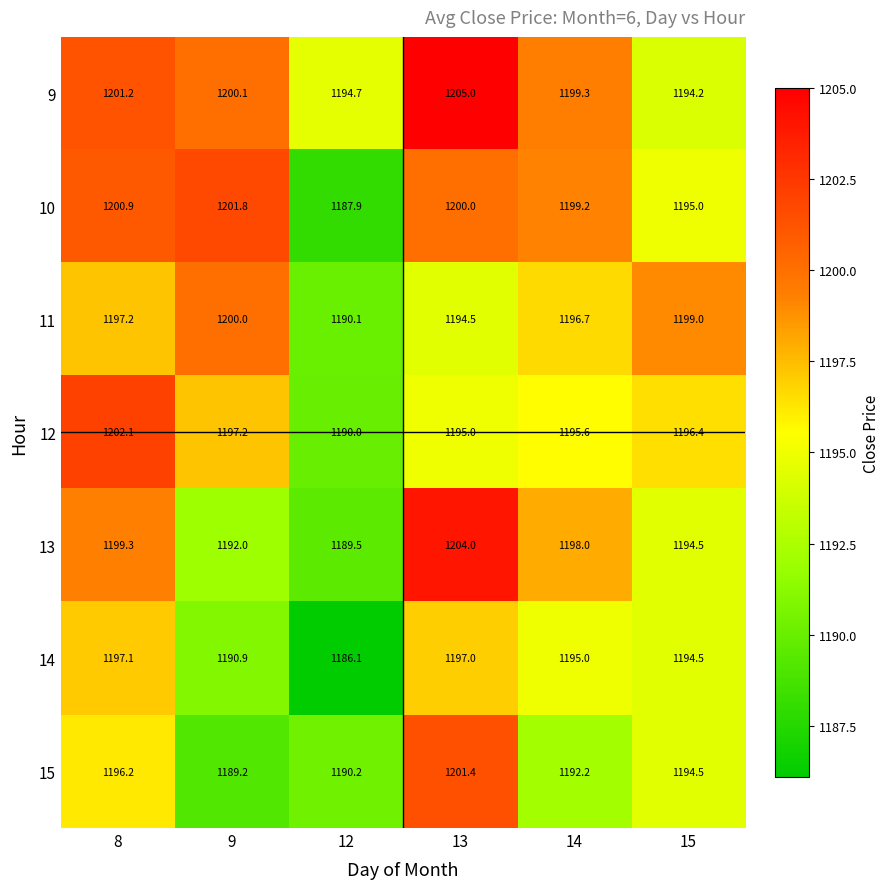

The value of 10 at 14 is 2030.2. True or false?

False